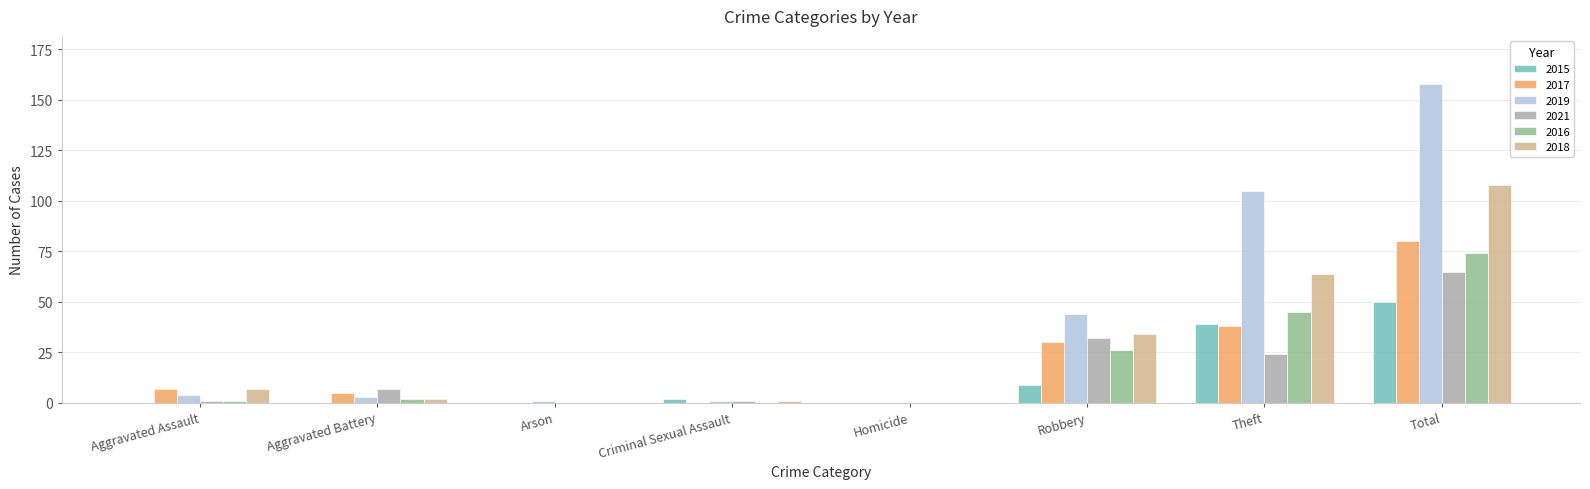

What is the spread (max minus min) of values at Theft?

81